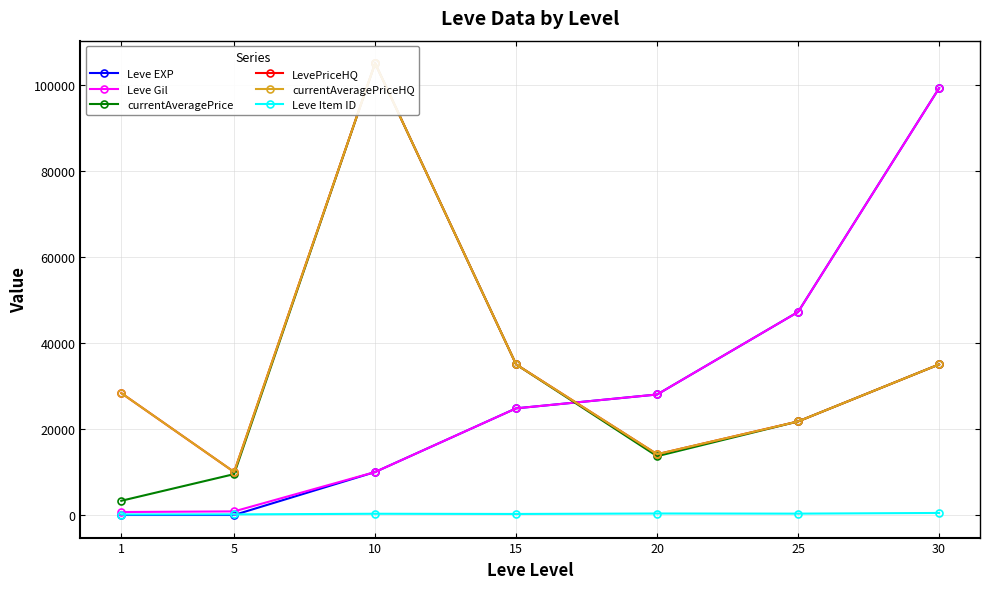

True or false: Leve Item ID and currentAveragePriceHQ intersect in this chart.

False